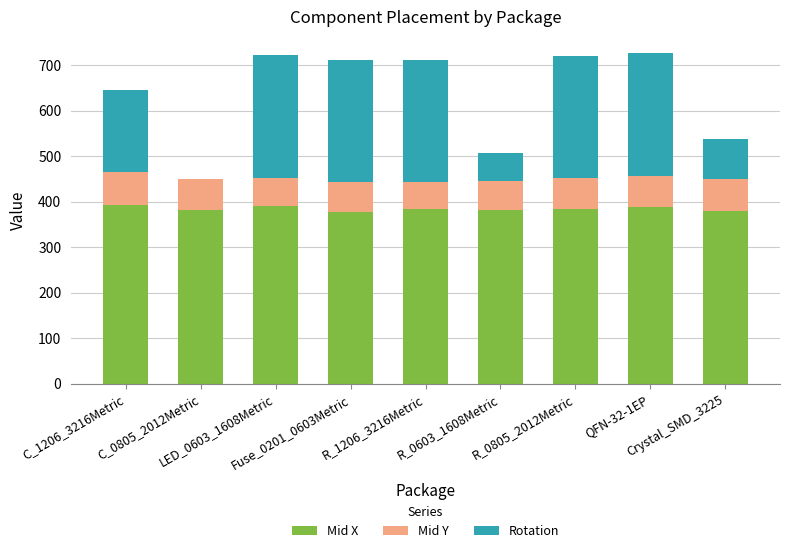

At which category is the sum across all series the highest?

QFN-32-1EP